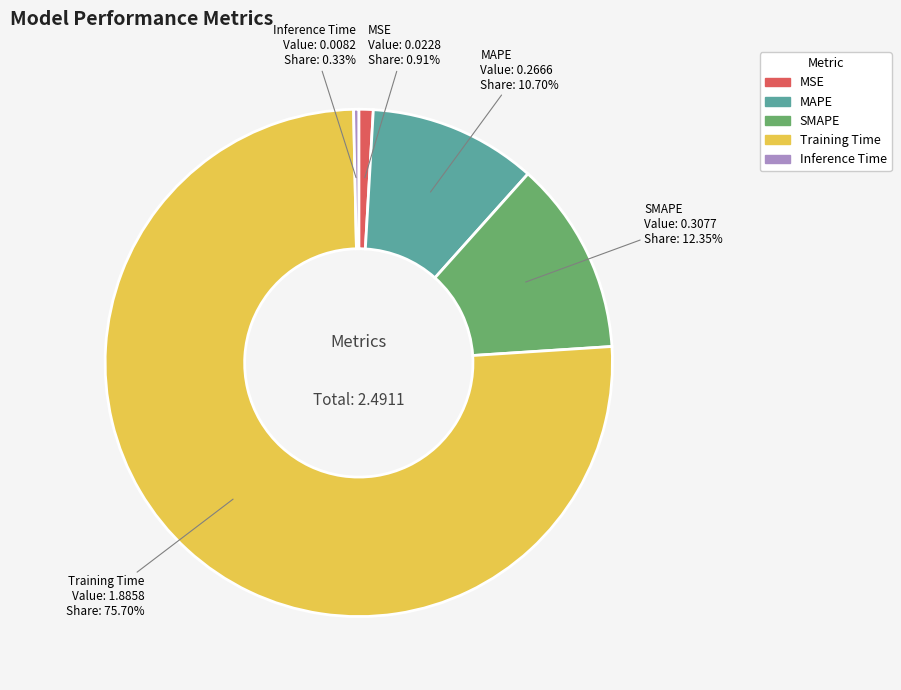

Which category has the biggest portion of the pie?

Training Time